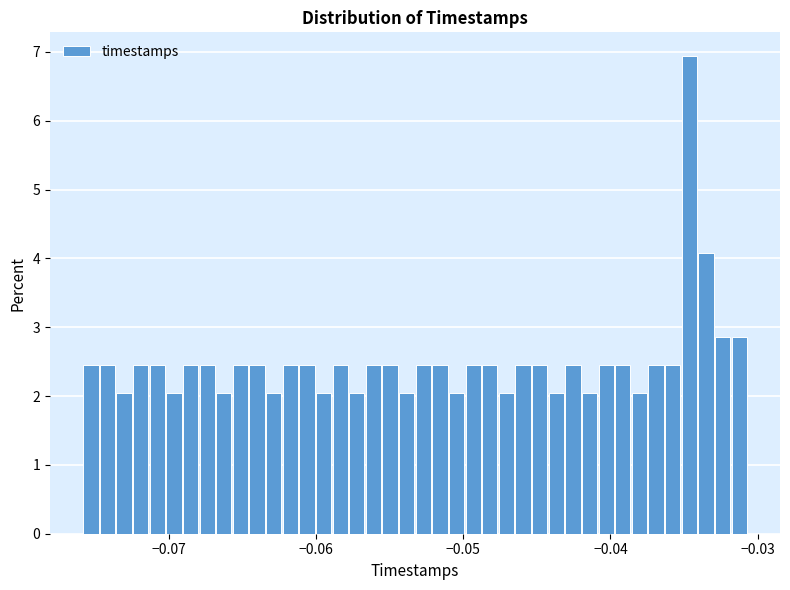

Around what value on the x-axis is the tallest bar? Give the approximate position of its centre, as read against the axis.

-0.035